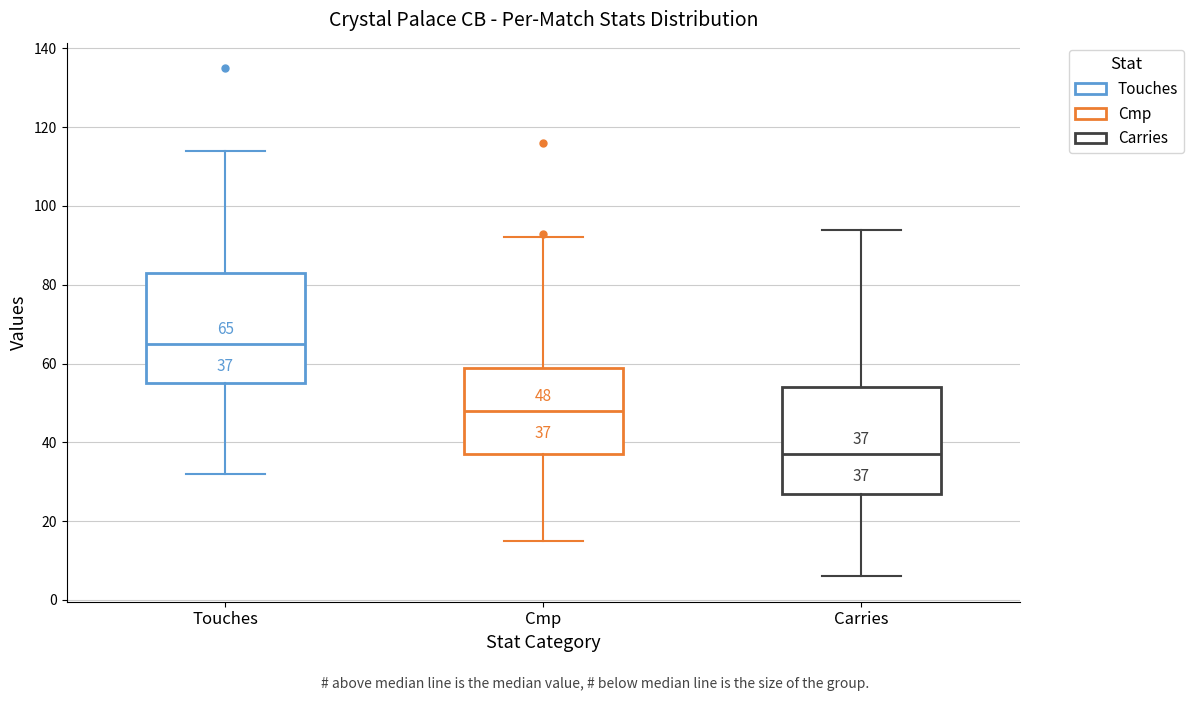

Which box's median line is the lowest?

Carries